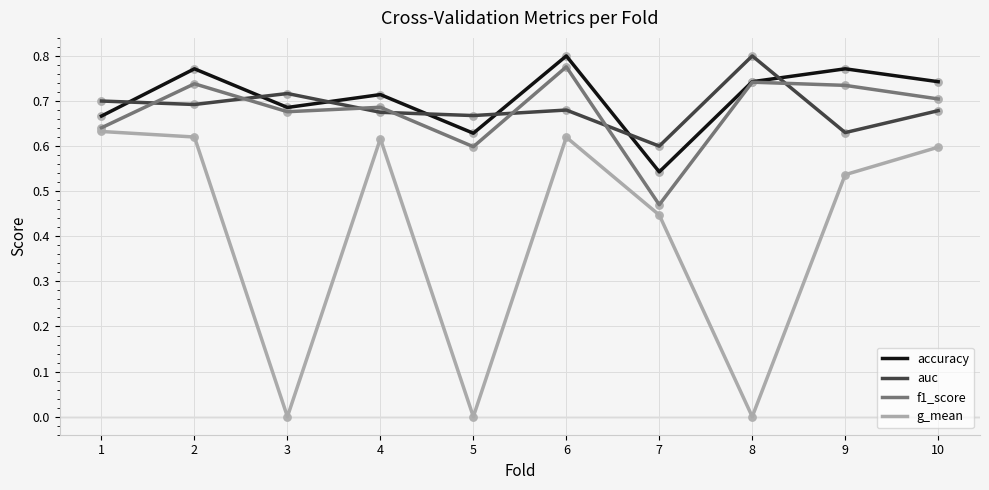

Which series has the largest total across all categories?

accuracy